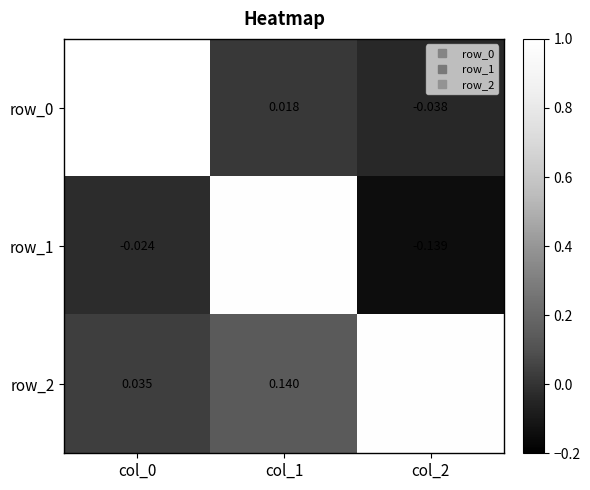

Which category has the lowest value in the row_1 series?

col_2